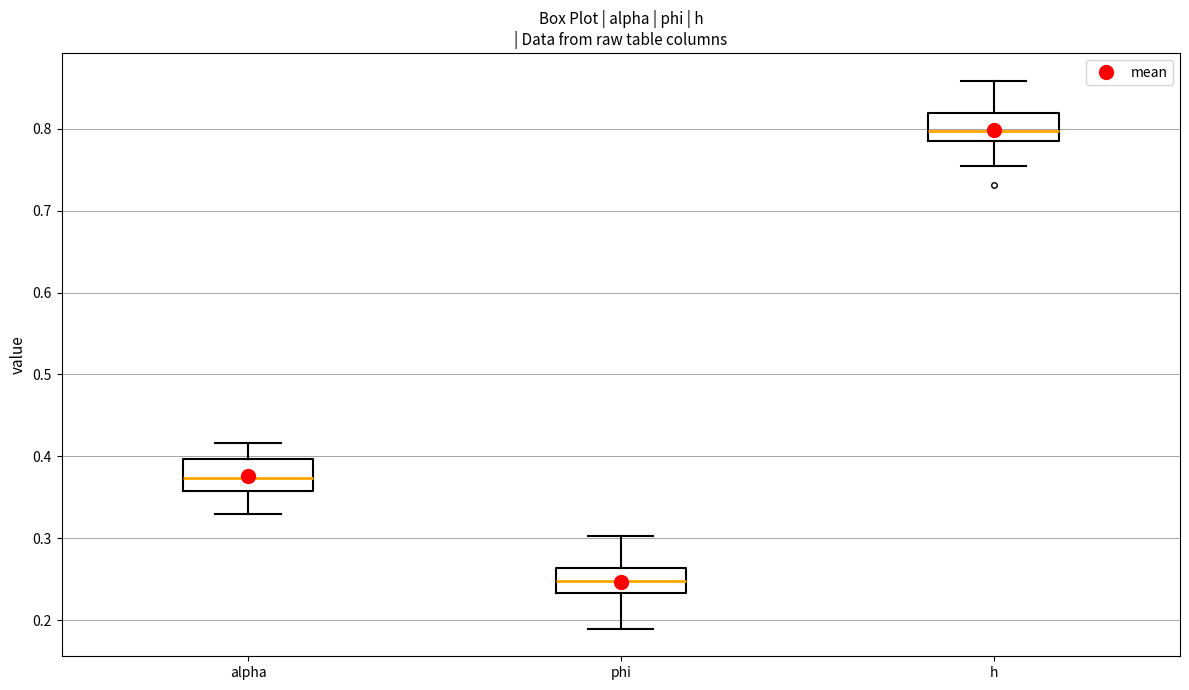

Where is the upper edge of the box for phi on the y-axis? The values are not printed on the chart, so give them approximately, as read against the axis.

0.26